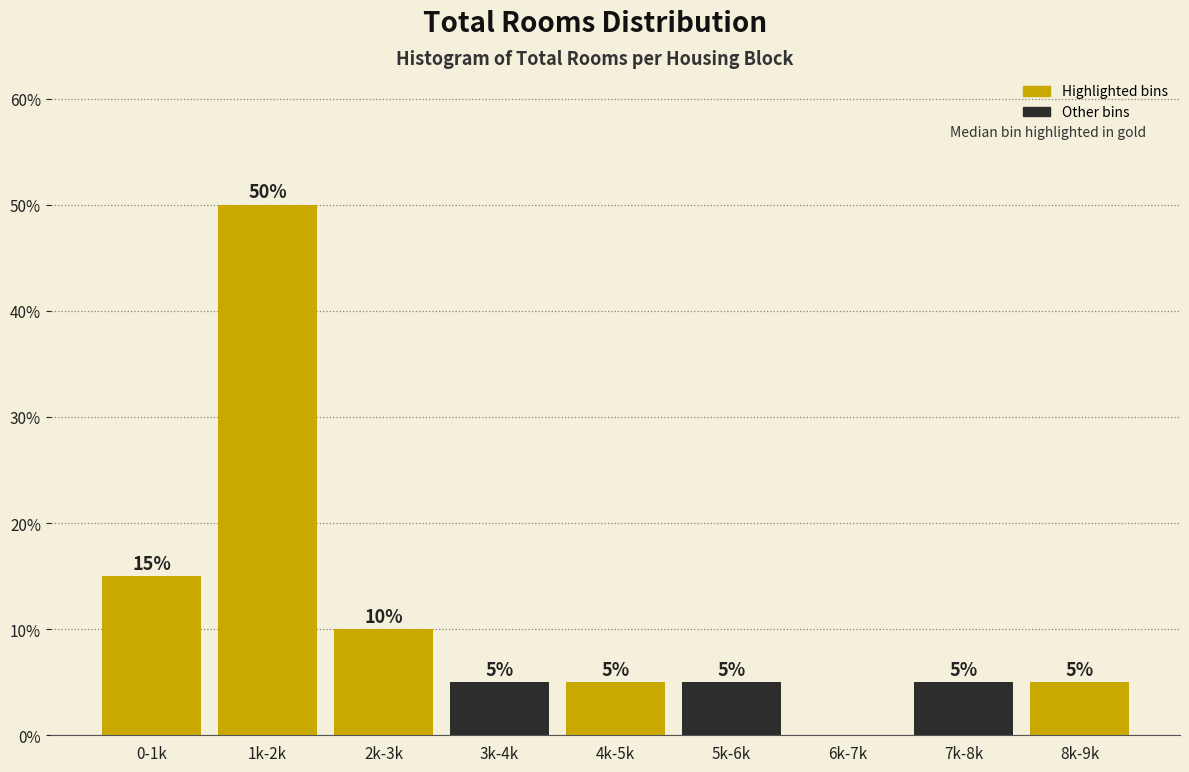

Reading left to right, what are all the values shown in this chart?

0-1k=15	1k-2k=50	2k-3k=10	3k-4k=5	4k-5k=5	5k-6k=5	6k-7k=0	7k-8k=5	8k-9k=5